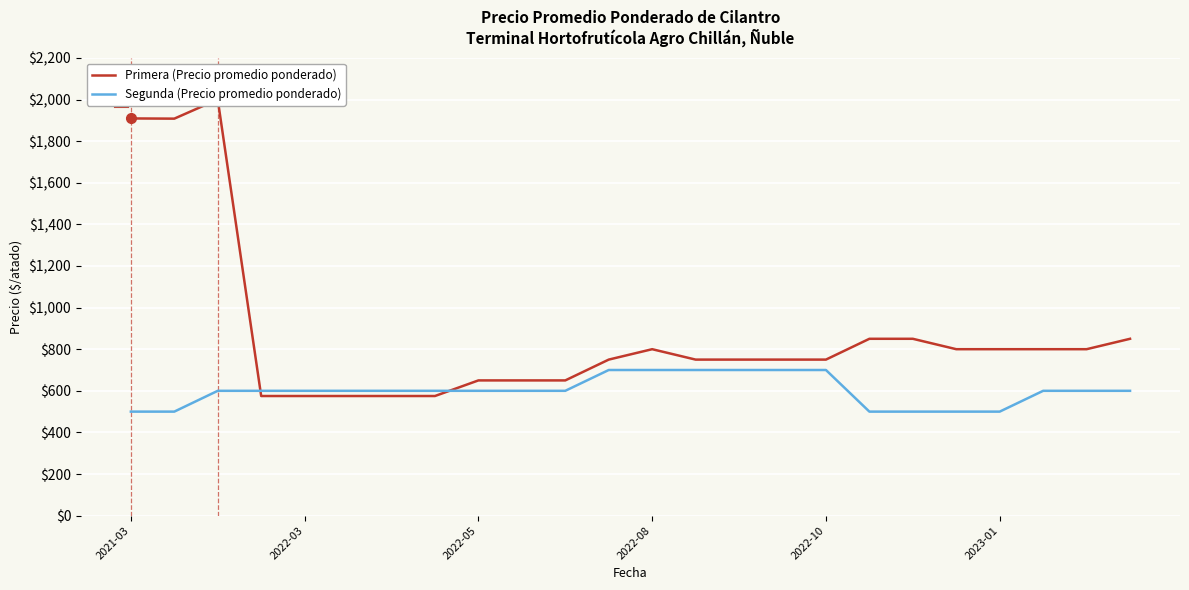

Which series has the widest spread of values?

Primera (Precio promedio ponderado)